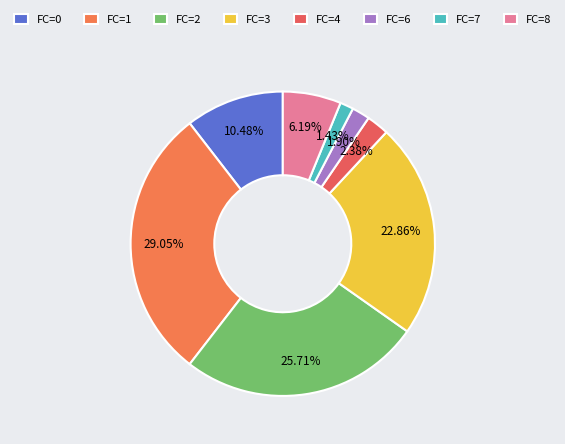

What percentage is the FC=7 slice, to the nearest percent?

1%